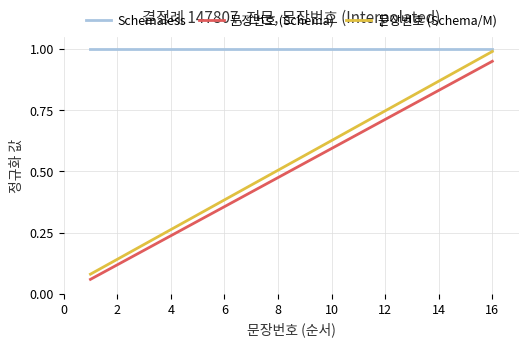

Count the number of categories in the chart.

16